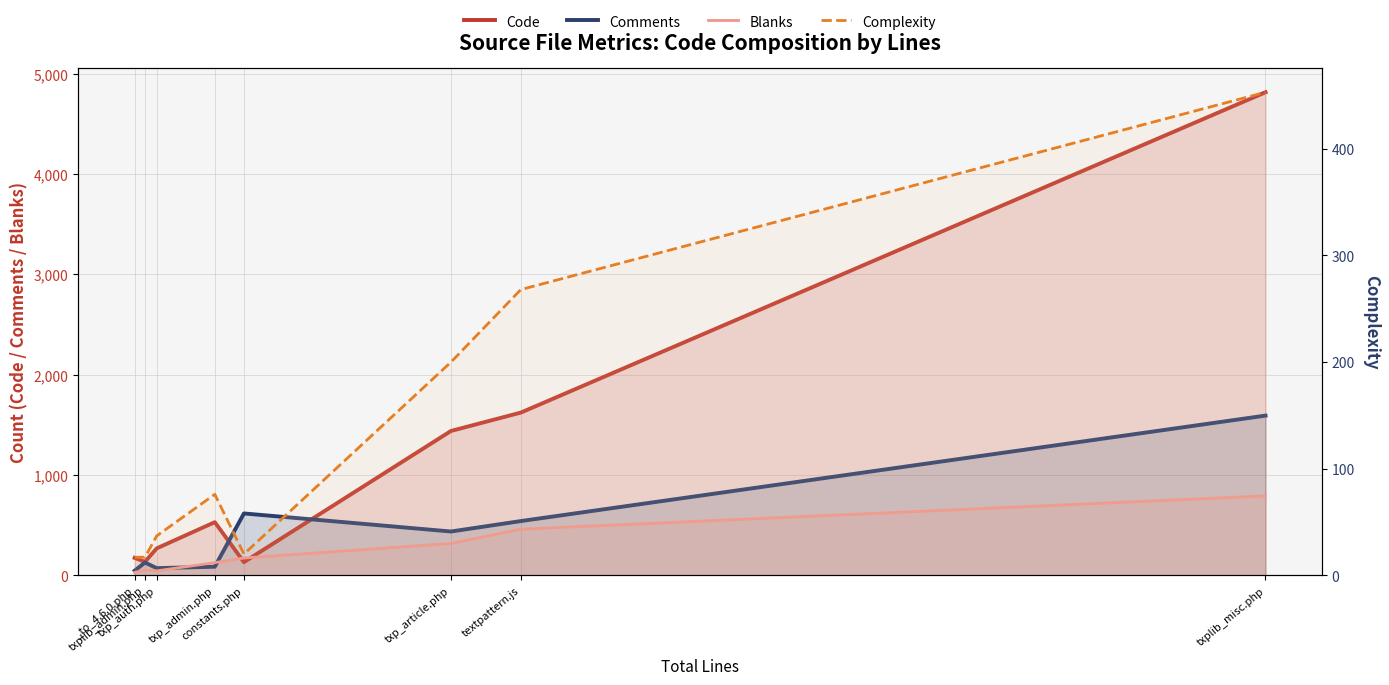

Is it true that Code equals 955 at textpattern.js?

False